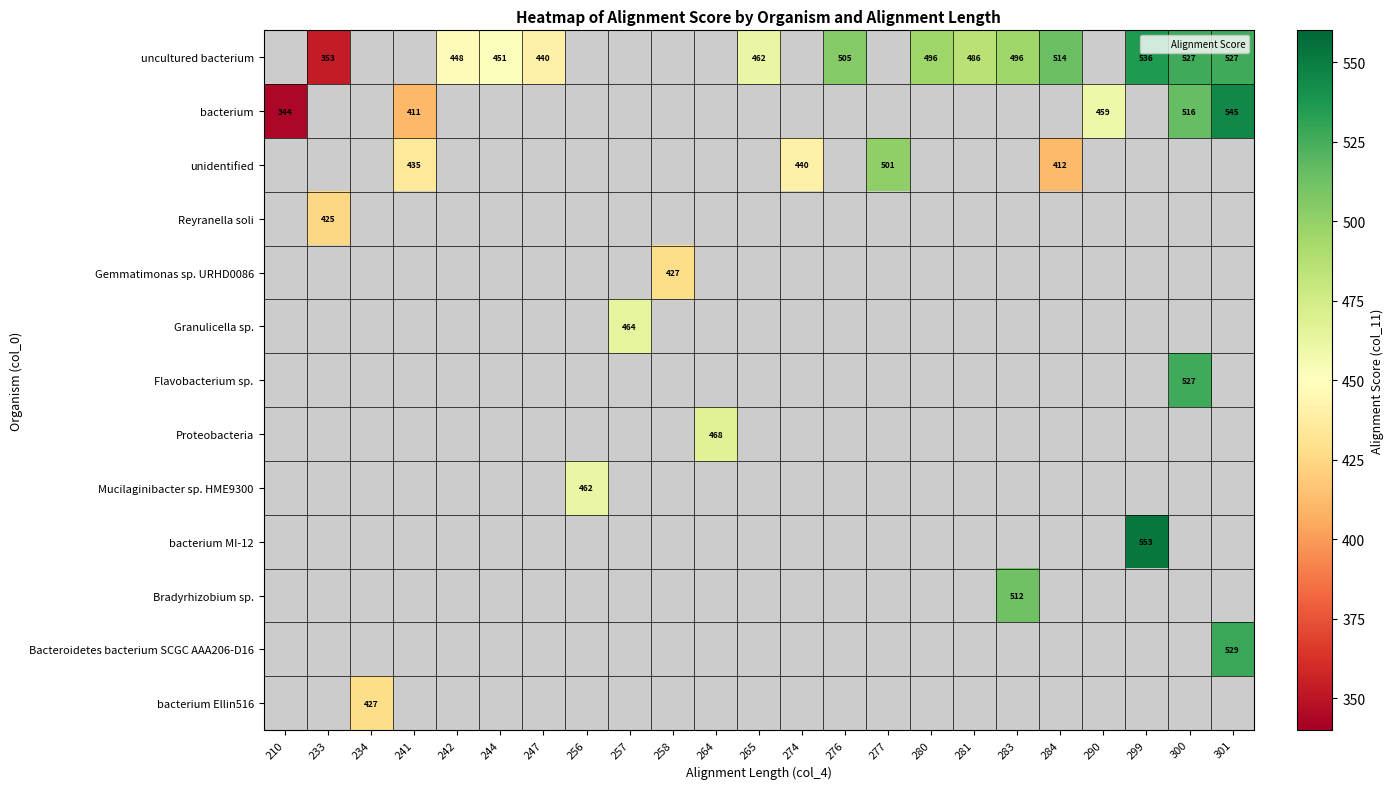

The value of unidentified at 274 is 579. True or false?

False